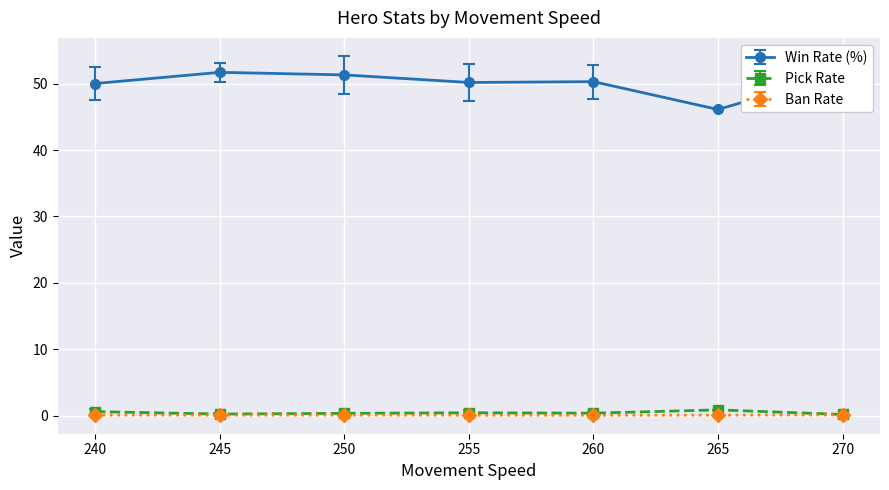

What is the value of the Win Rate (%) point at the 4th from the left?

50.2